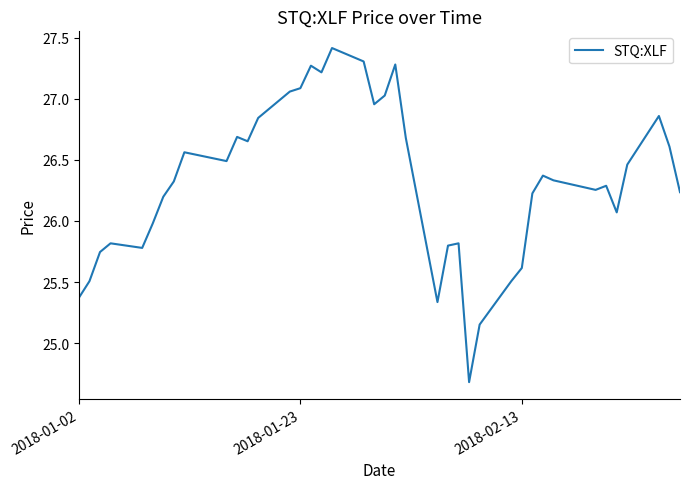

What is the maximum value shown in the chart?

27.4